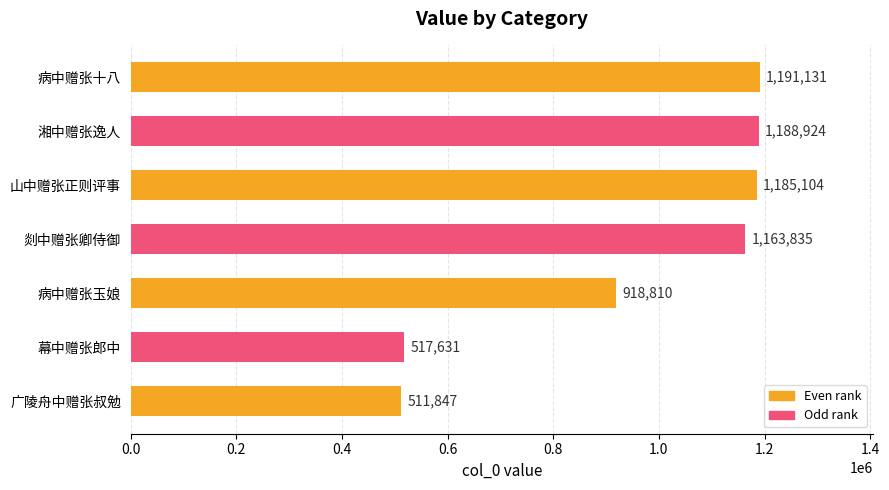

At which label is the value closest to 851489?

病中赠张玉娘